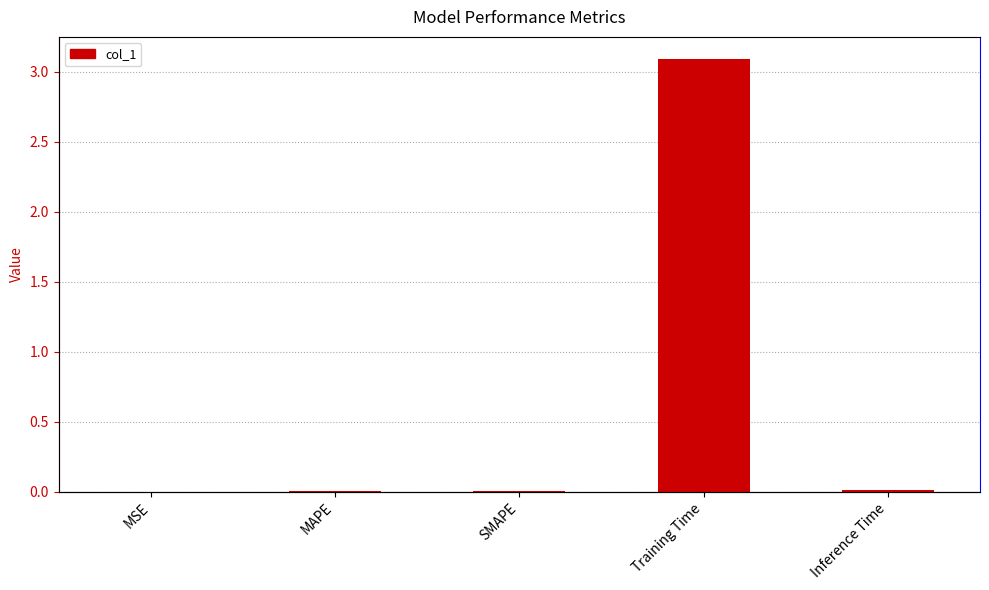

List the labels in order of value, smallest first.

MSE, SMAPE, MAPE, Inference Time, Training Time